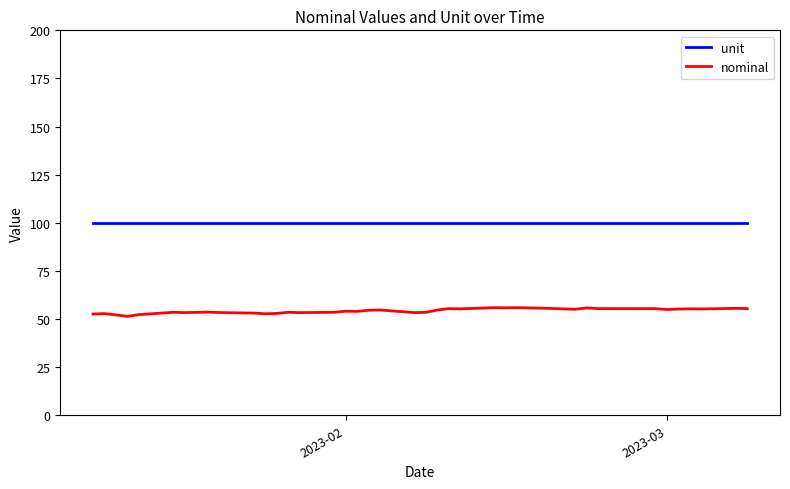

In nominal, how many points are higher than both neighbors (excluding endpoints)?

12